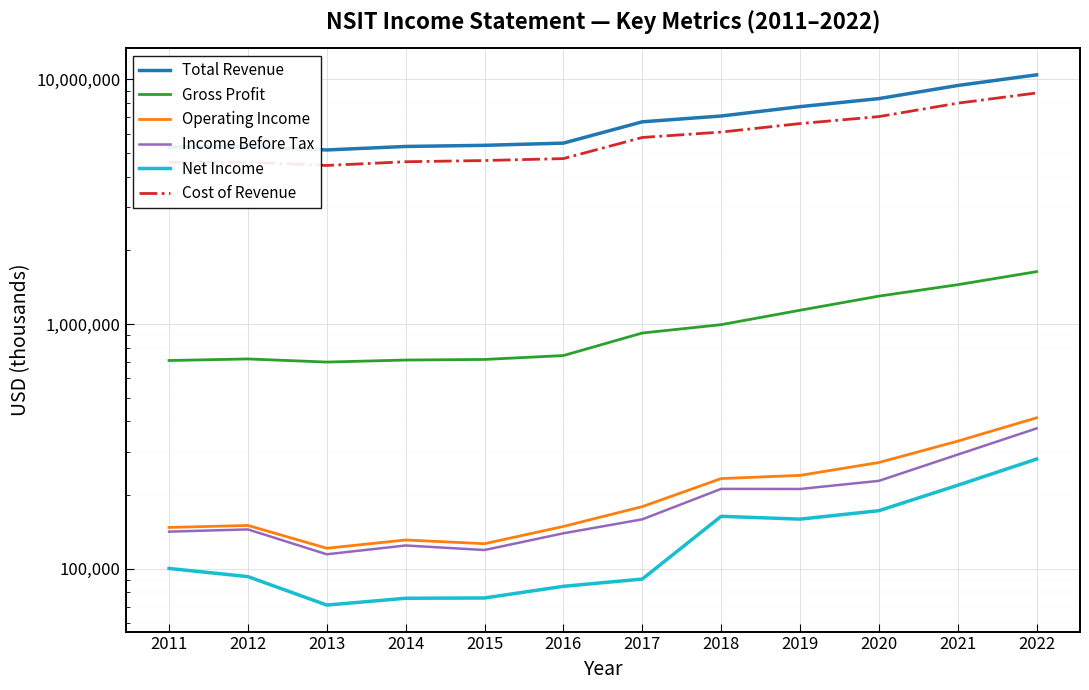

Reading left to right, what are all the values shown in this chart?

Total Revenue: 5287200	5301400	5144300	5316200	5373100	5485500	6703600	7080100	7731200	8340600	9436100	10431200
Gross Profit: 709200	719700	698900	712400	716300	743100	918600	993700	1138100	1299900	1447600	1636600
Operating Income: 147400	150200	121200	131000	126500	148800	179300	233500	240600	271600	332100	413700
Income Before Tax: 141700	144700	114500	124400	119200	139500	159100	211900	211700	228500	292600	374400
Net Income: 100200	92800	71000	75700	75900	84700	90700	163700	159400	172600	219300	280600
Cost of Revenue: 4578100	4581800	4445500	4603800	4656800	4742400	5785100	6086400	6593100	7040600	7988600	8794600